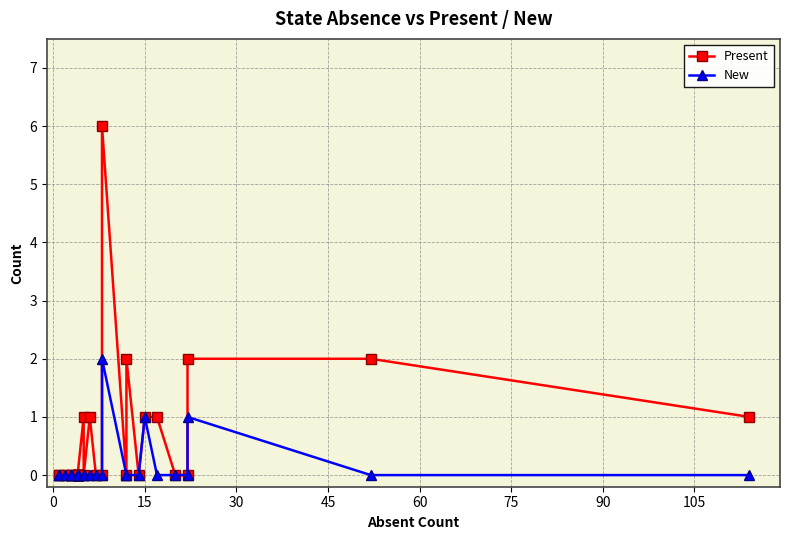

What is the sum of all New values?

4